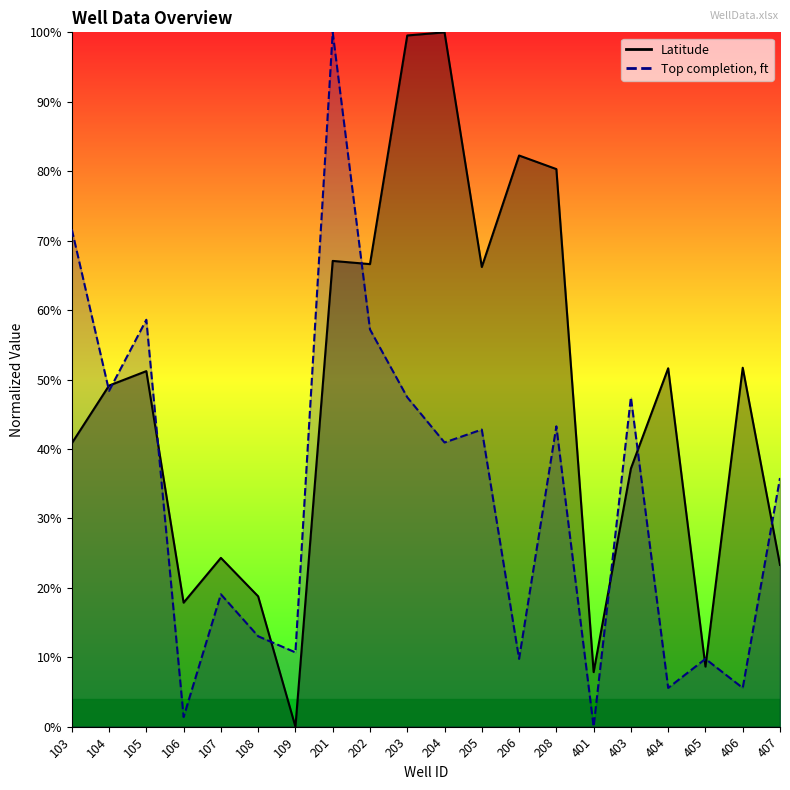

At which category does Latitude reach its first local valley?

106